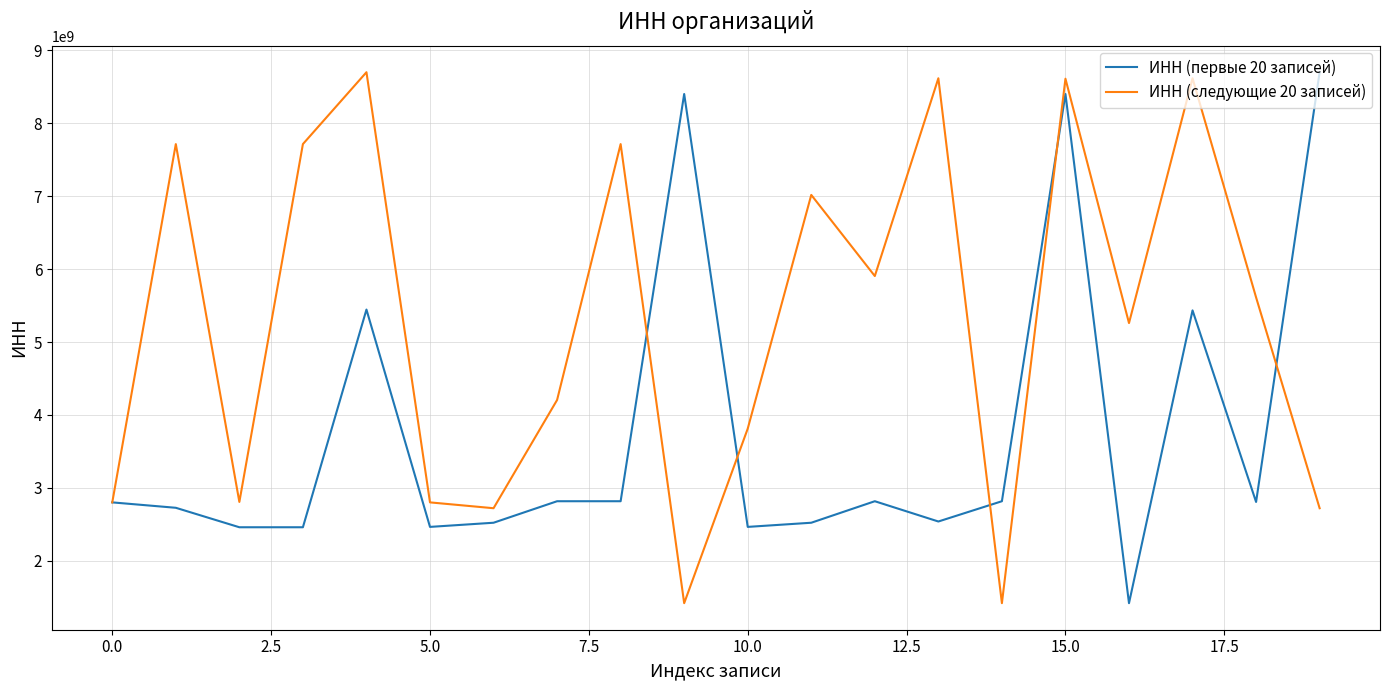

Which series has the largest total across all categories?

ИНН (следующие 20 записей)